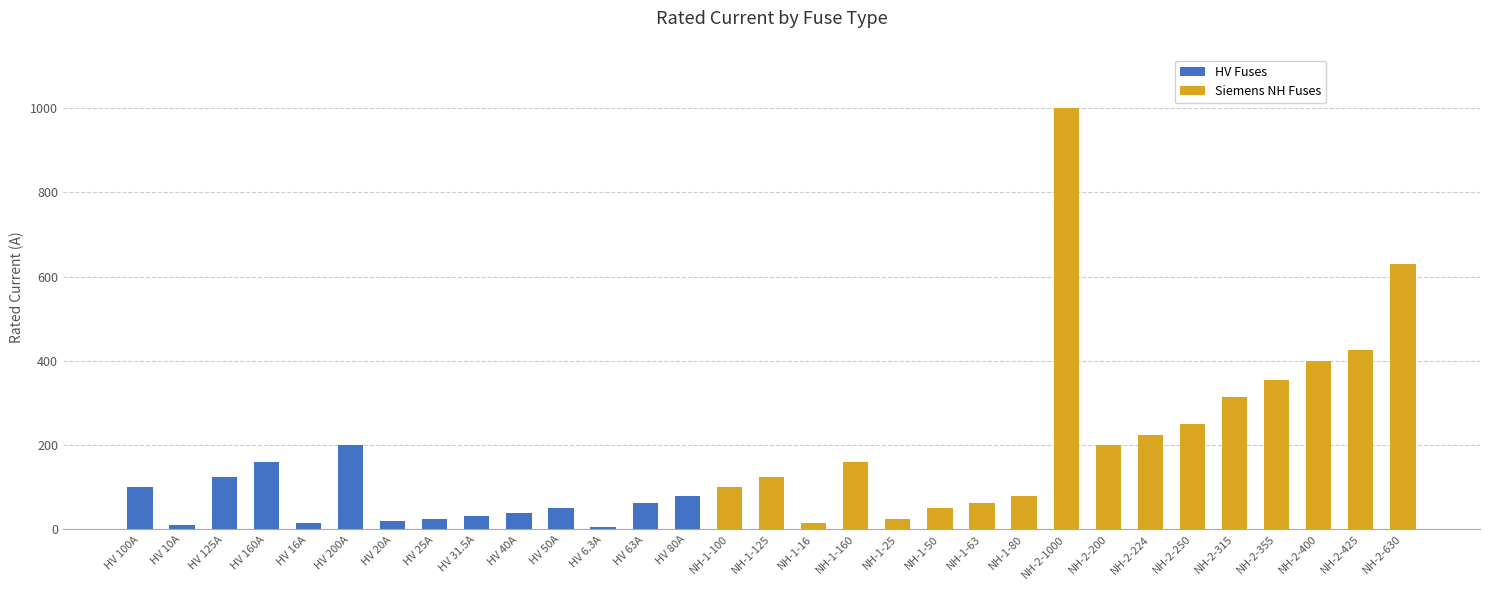

How many values in Siemens NH Fuses are above zero?

17